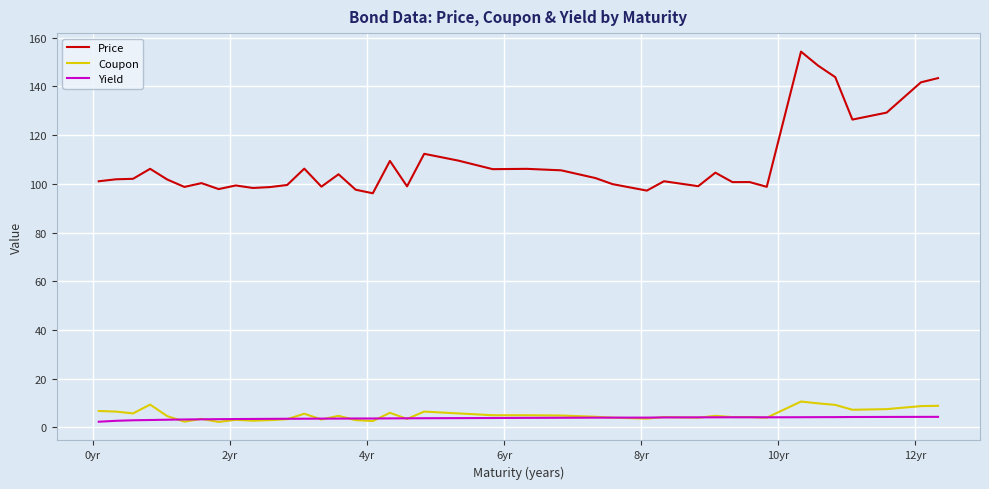

Which series has the largest range (max minus min)?

Price